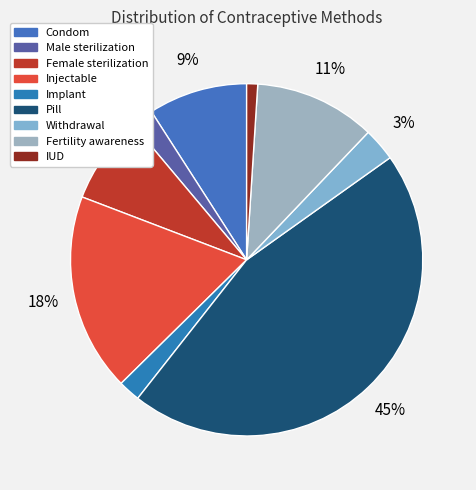

Is there any slice that represents more than half of the pie?

No